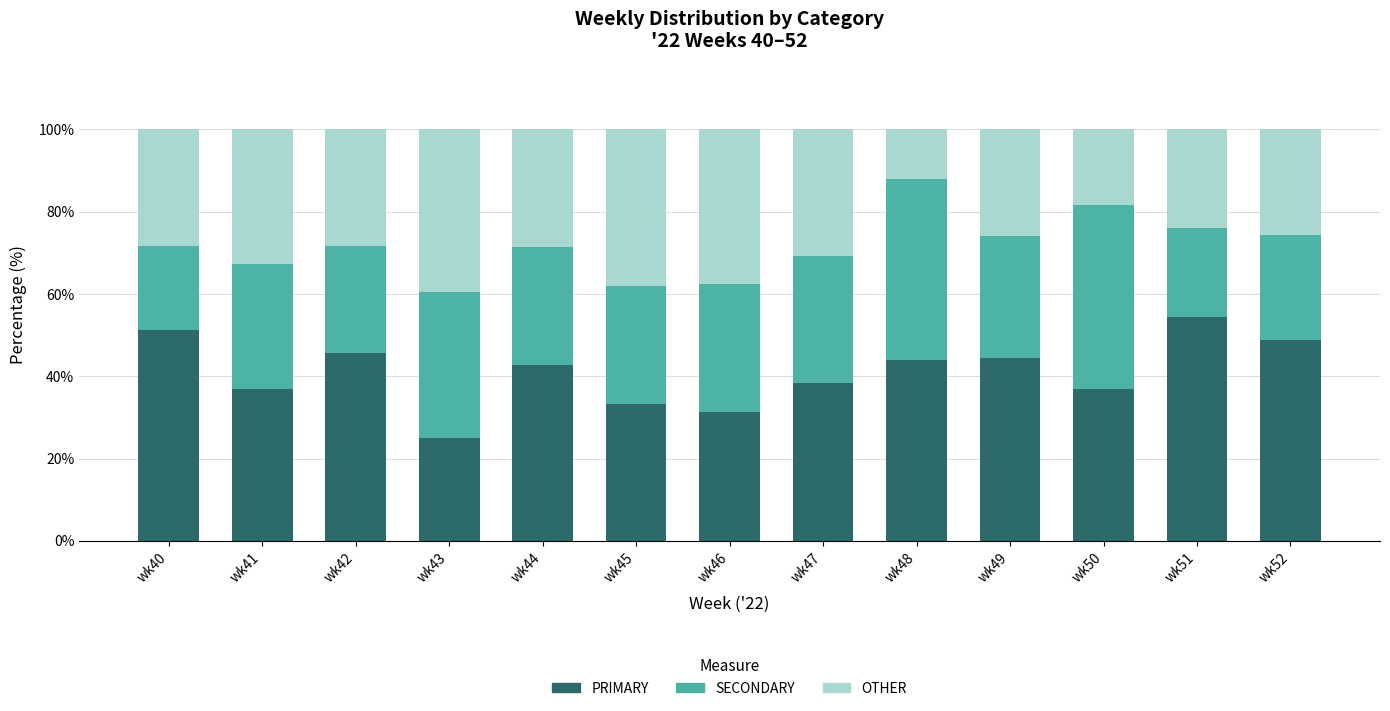

What is the difference between the second highest and minimum values in the PRIMARY series?

26.3